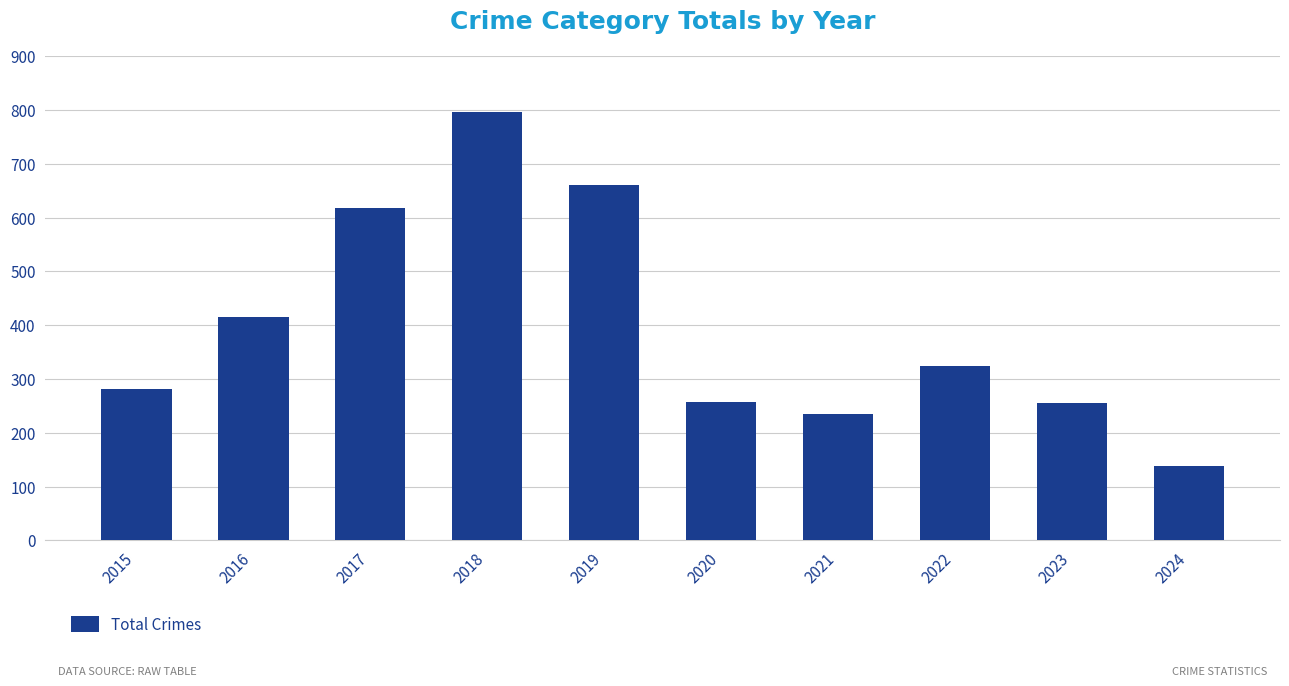

What is the change in value from 2023 to 2024?

-117